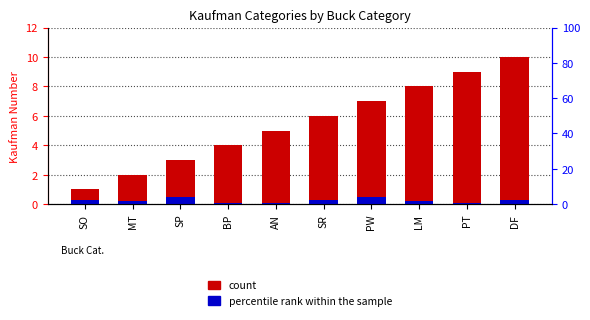

What is the difference between the second highest and second lowest values in the count series?

7.0